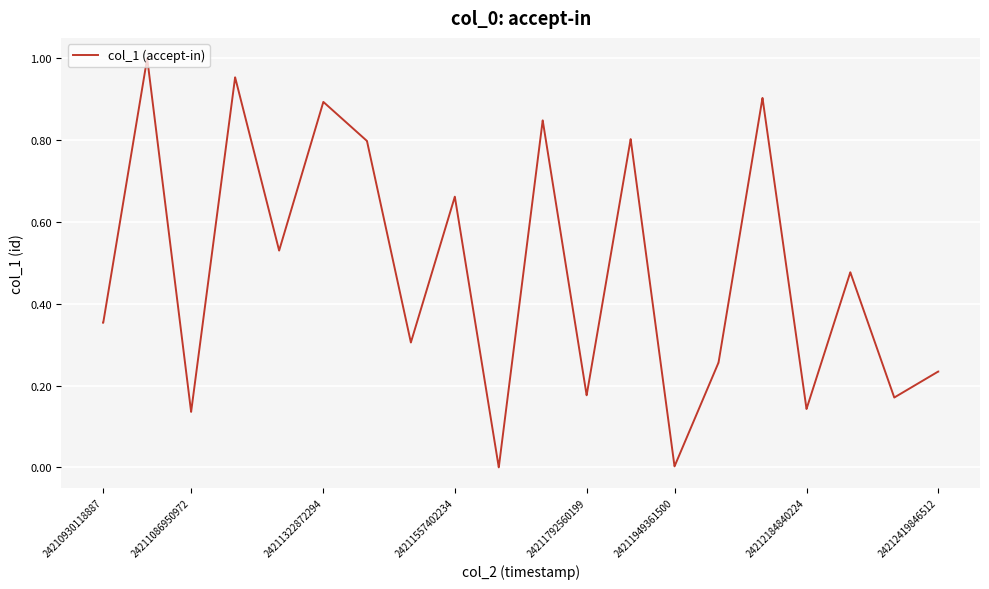

Is this an area chart (filled region under the line)?

No